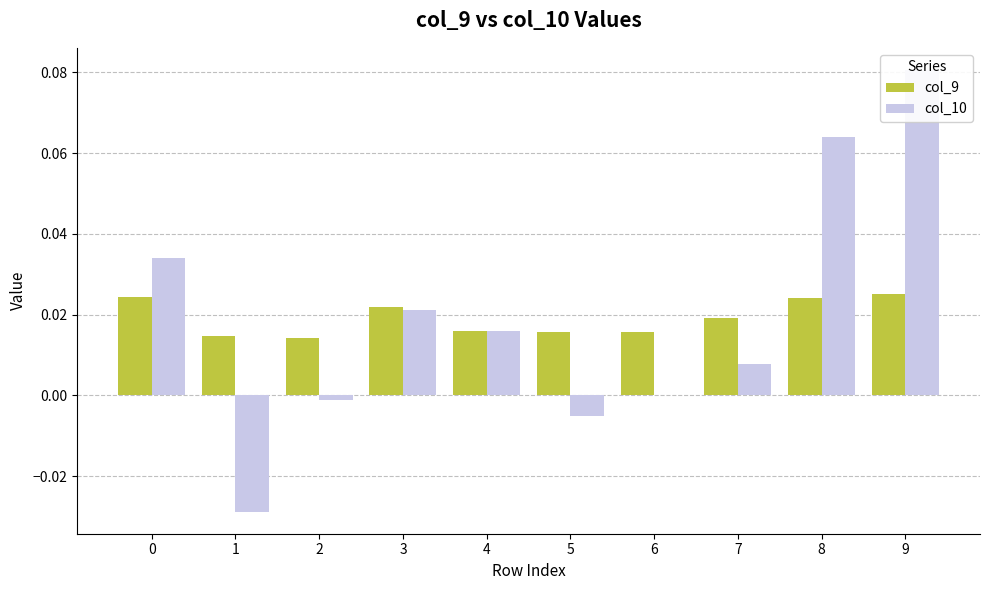

Which series has the largest total across all categories?

col_9